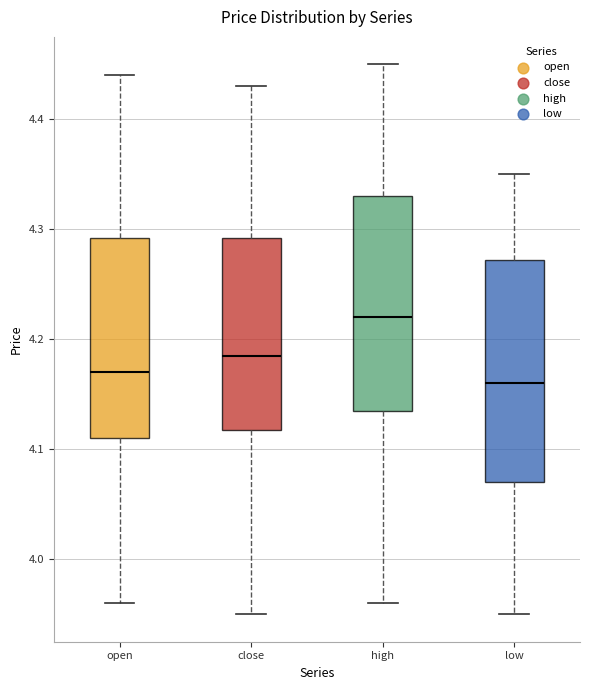

Reading left to right, transcribe this box plot: for each box, give where its median line is, the range the box spans, and where its two whiskers end, as read against the y-axis. The values are not printed on the chart, so give them approximately, as read against the axis.

open: median 4.17, box 4.11 to 4.29, whiskers 3.96 to 4.44
close: median 4.19, box 4.12 to 4.29, whiskers 3.95 to 4.43
high: median 4.22, box 4.14 to 4.33, whiskers 3.96 to 4.45
low: median 4.16, box 4.07 to 4.27, whiskers 3.95 to 4.35